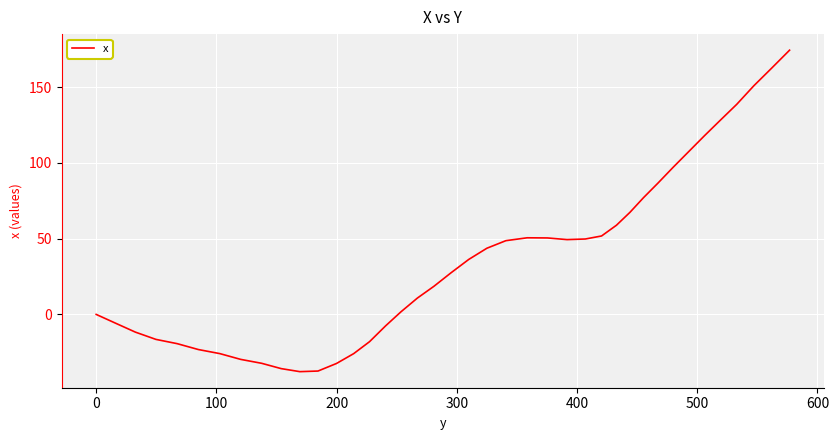

What is the smallest value displayed?

-37.8